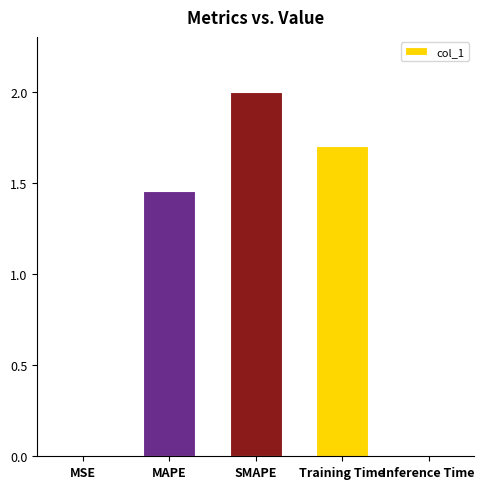

At which label does the data first exceed 1?

MAPE